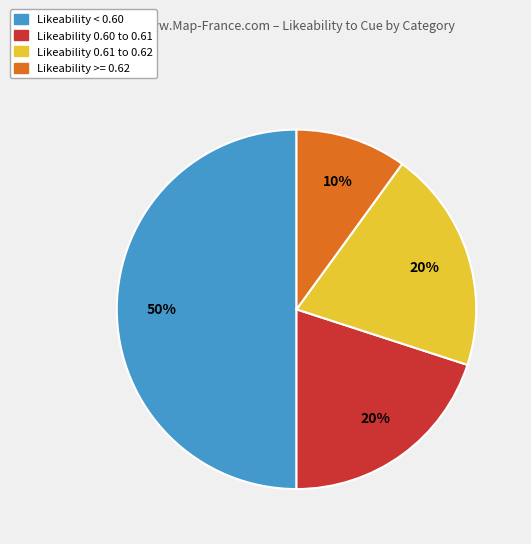

Count the number of slices in the pie.

4